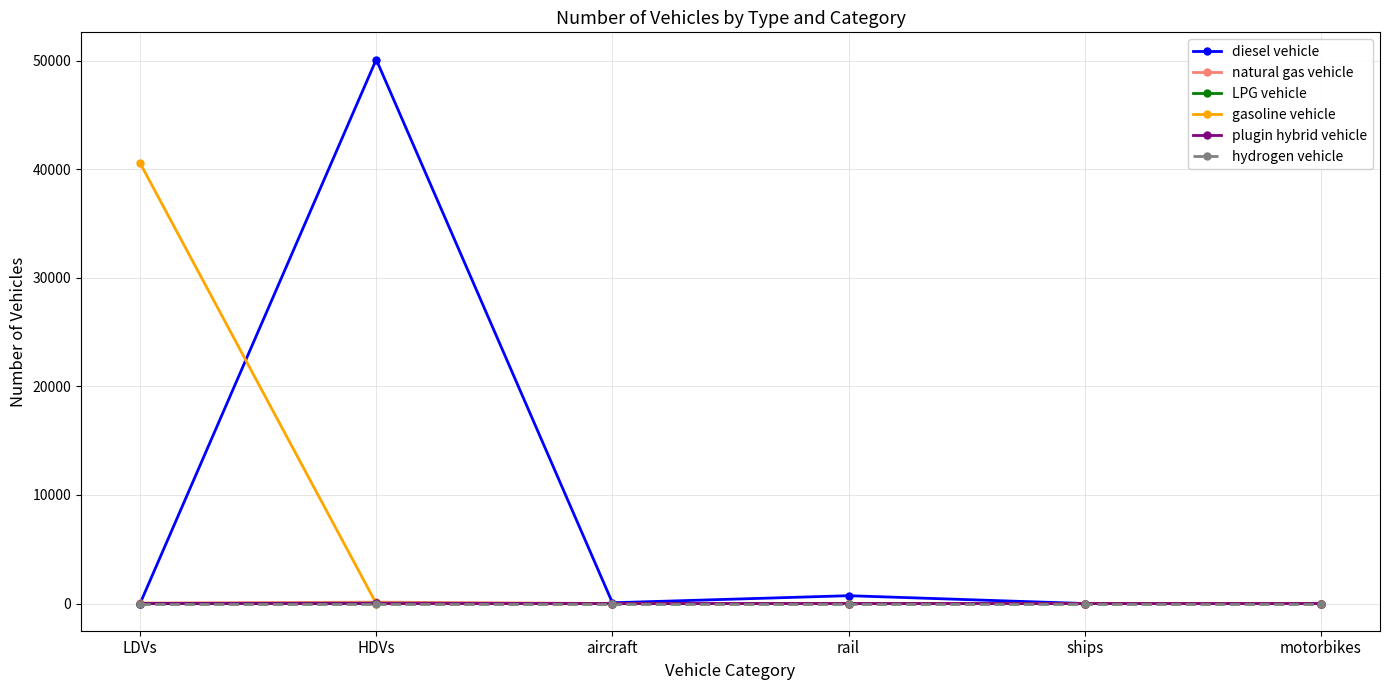

In plugin hybrid vehicle, how many points are higher than both neighbors (excluding endpoints)?

1